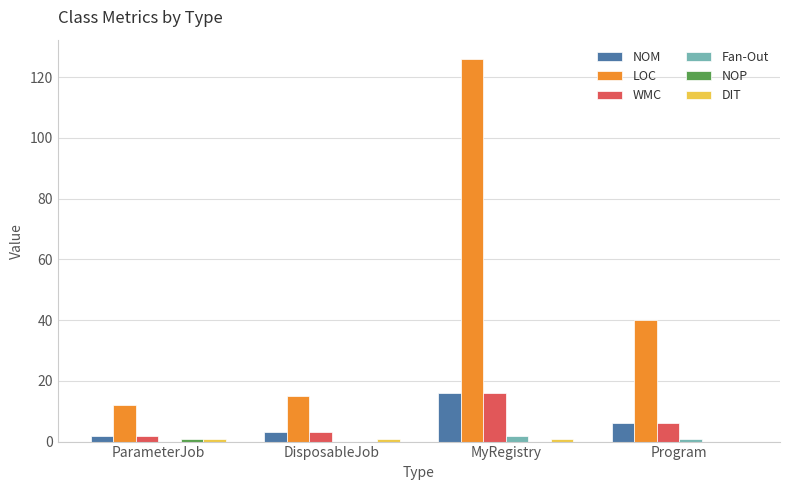

What is the spread (max minus min) of values at MyRegistry?

126